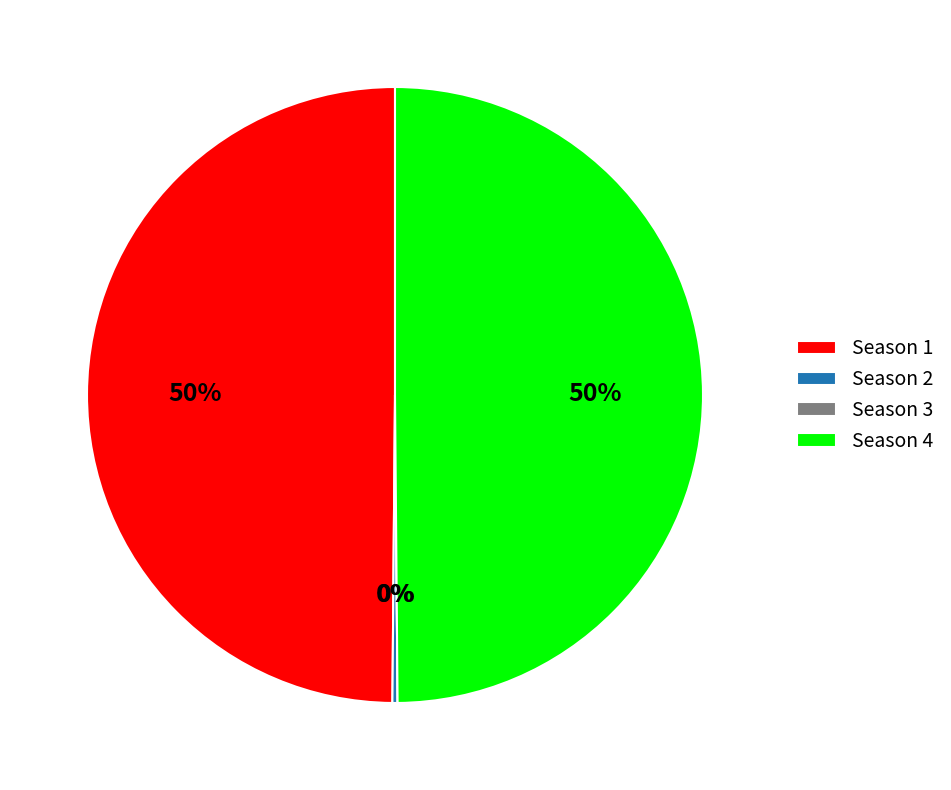

True or false: Season 4 accounts for 50% of the total.

True